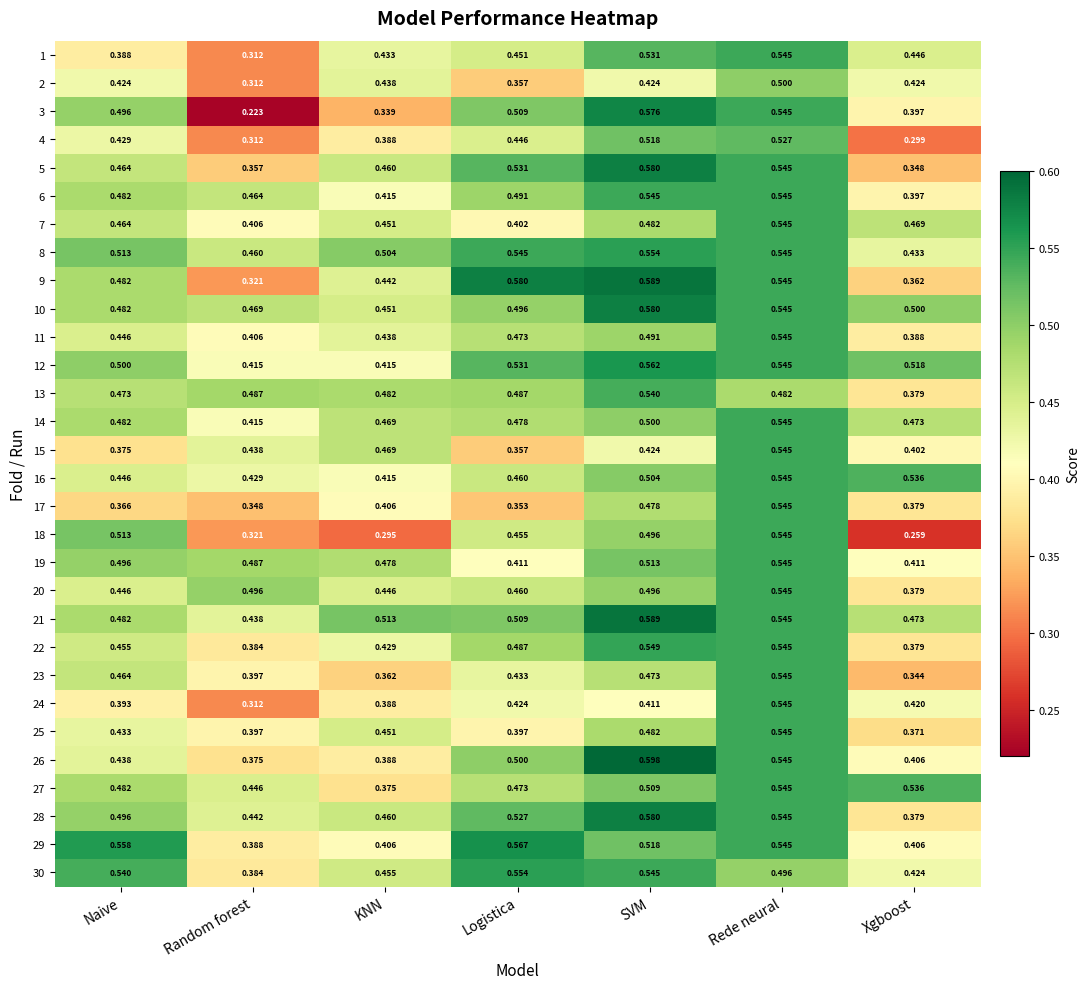

Rank the categories by 4 value from lowest to highest.

Xgboost, Random forest, KNN, Naive, Logistica, SVM, Rede neural